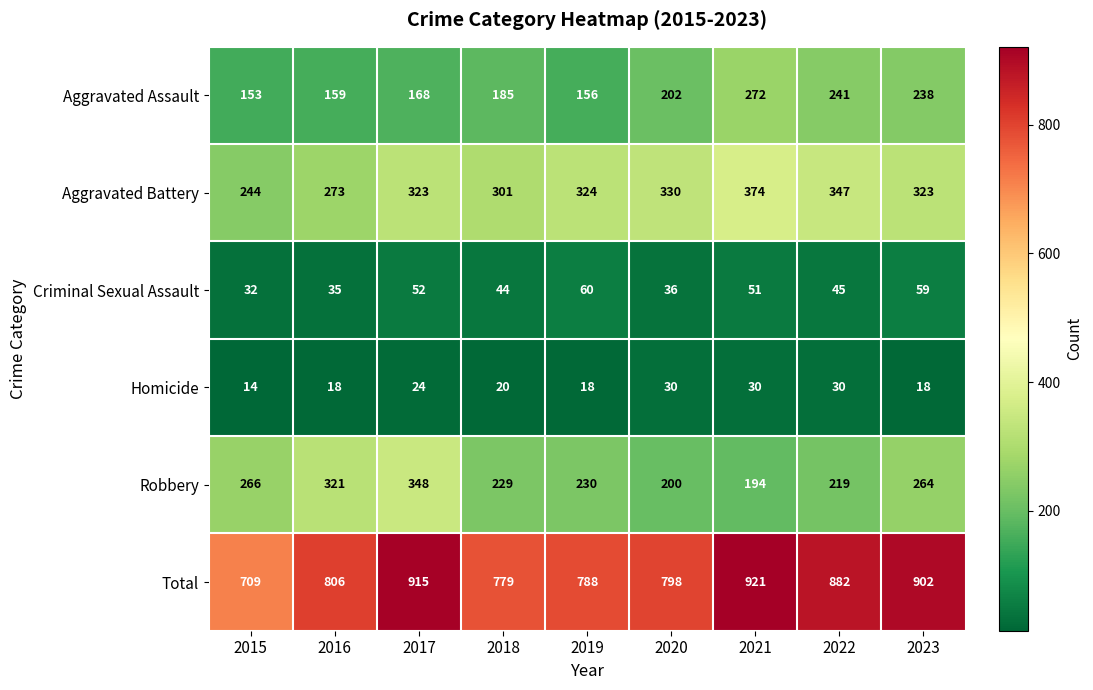

Which series changed the most between 2018 and 2022?

Total